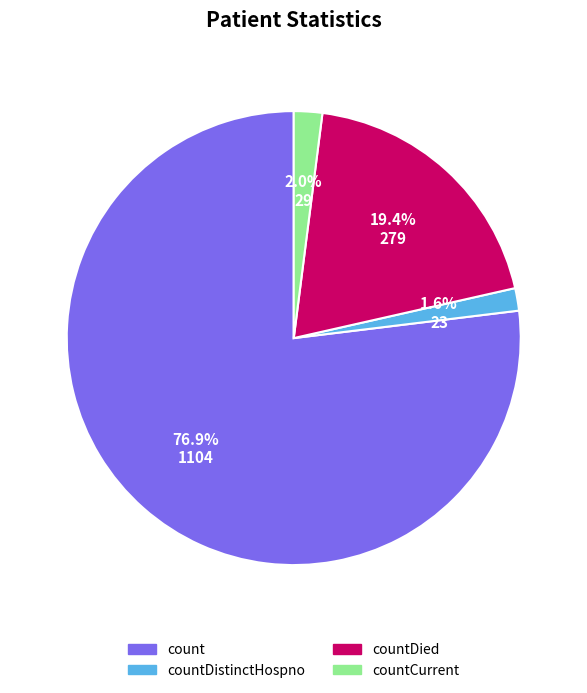

Which category accounts for the majority?

count